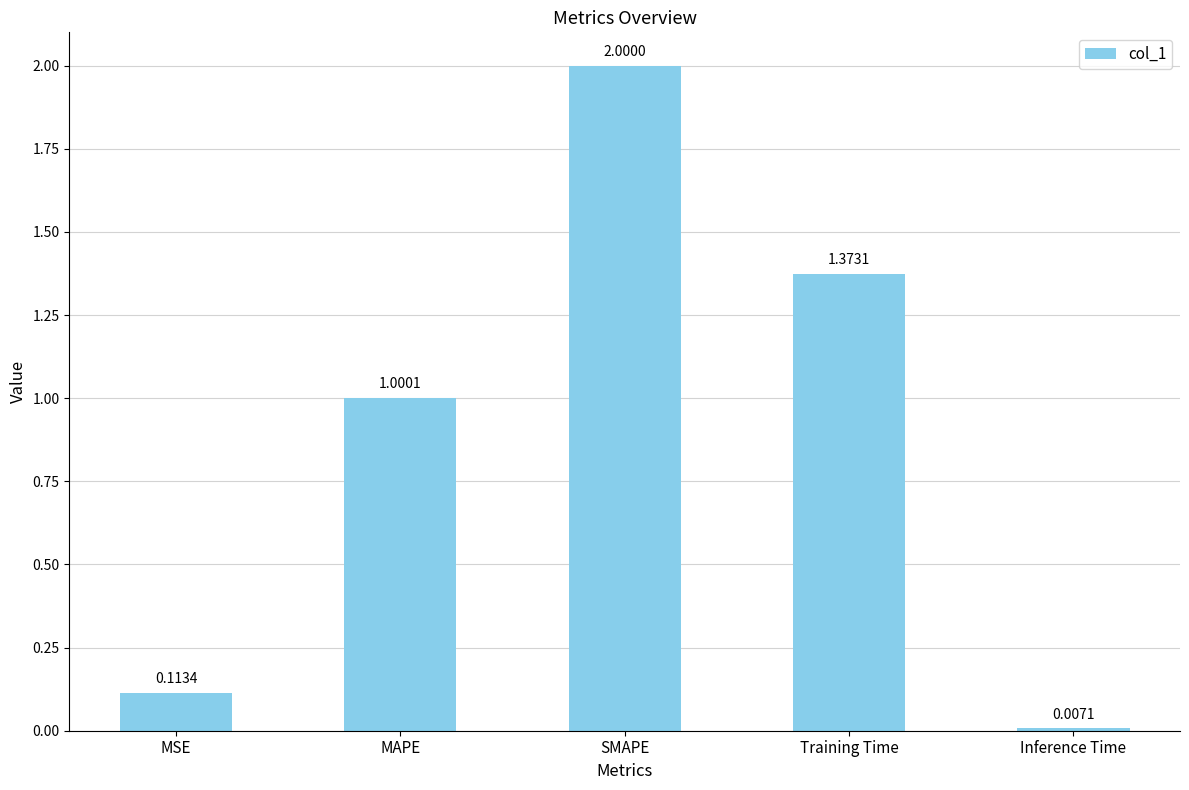

List the labels in order of value, smallest first.

Inference Time, MSE, MAPE, Training Time, SMAPE